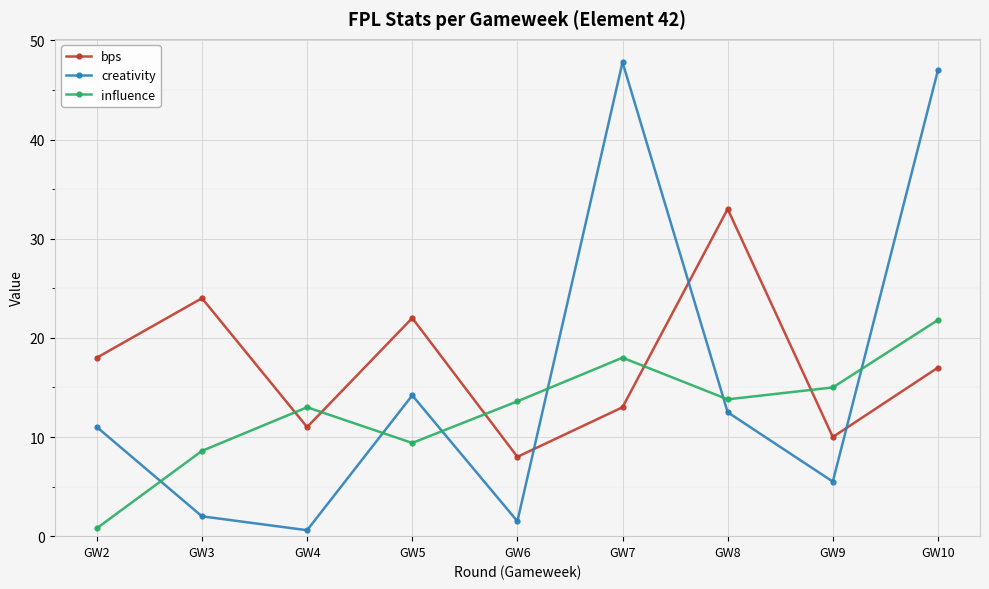

Which series changed the most between GW3 and GW4?

bps